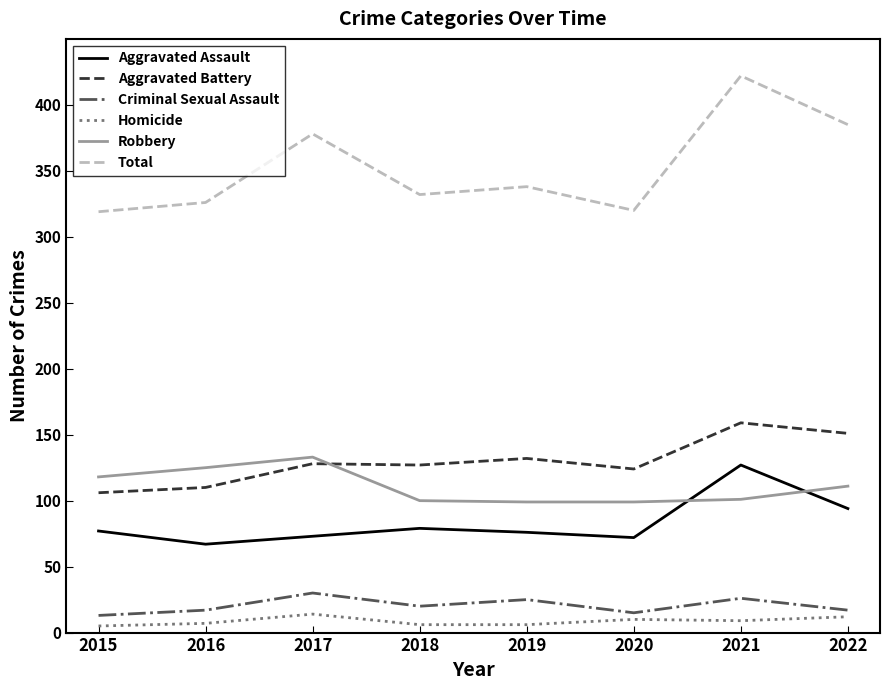

True or false: Aggravated Battery and Homicide cross at least once.

False